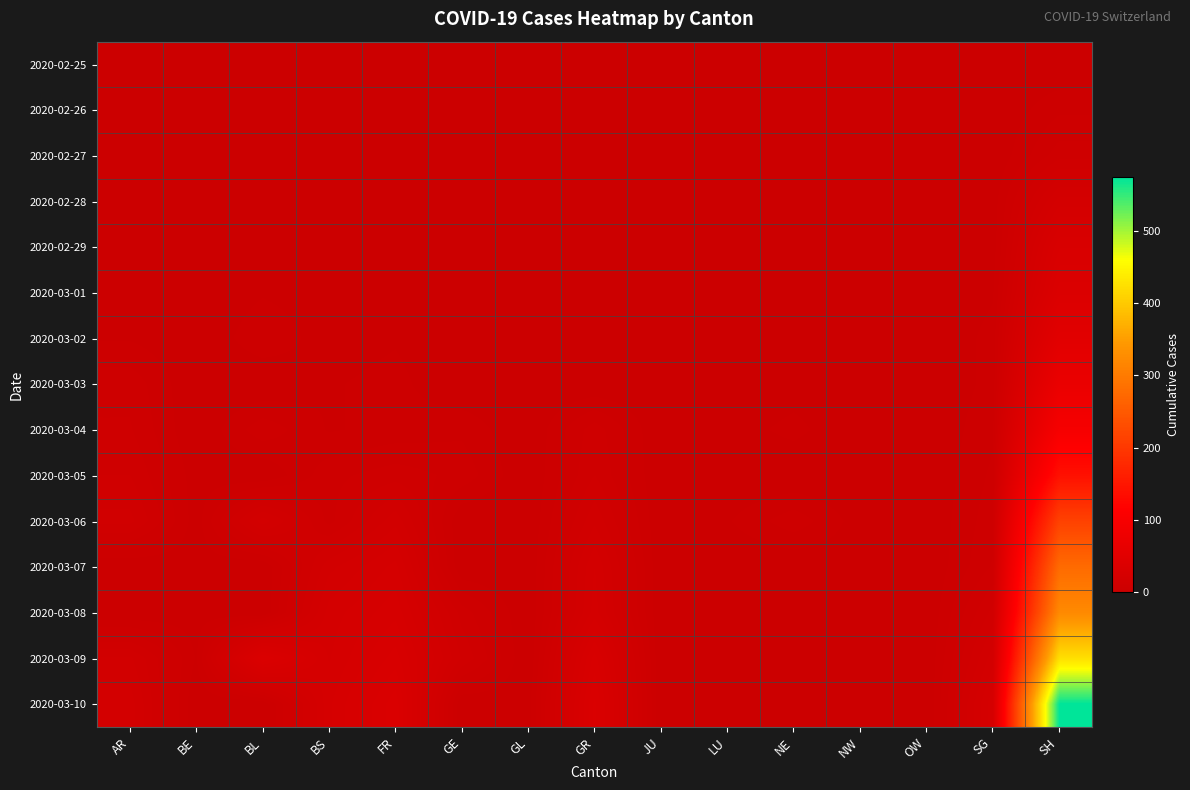

Reading right to left, what are all the values shown in this chart?

2020-02-25: SH=0	SG=0	OW=0	NW=0	NE=0	LU=0	JU=0	GR=0	GL=0	GE=0	FR=0	BS=0	BL=0	BE=0	AR=0
2020-02-26: SH=4	SG=0	OW=0	NW=0	NE=0	LU=0	JU=0	GR=0	GL=0	GE=0	FR=0	BS=0	BL=0	BE=0	AR=0
2020-02-27: SH=8	SG=0	OW=0	NW=0	NE=0	LU=0	JU=0	GR=0	GL=0	GE=0	FR=0	BS=0	BL=0	BE=0	AR=0
2020-02-28: SH=19	SG=1	OW=0	NW=0	NE=0	LU=0	JU=0	GR=0	GL=0	GE=0	FR=0	BS=1	BL=1	BE=0	AR=1
2020-02-29: SH=29	SG=1	OW=0	NW=0	NE=0	LU=0	JU=0	GR=0	GL=0	GE=0	FR=0	BS=1	BL=2	BE=0	AR=0
2020-03-01: SH=35	SG=2	OW=0	NW=0	NE=0	LU=0	JU=0	GR=0	GL=0	GE=0	FR=1	BS=1	BL=2	BE=0	AR=0
2020-03-02: SH=49	SG=3	OW=0	NW=0	NE=0	LU=0	JU=0	GR=0	GL=0	GE=0	FR=2	BS=1	BL=4	BE=0	AR=2
2020-03-03: SH=69	SG=3	OW=0	NW=0	NE=1	LU=0	JU=0	GR=0	GL=0	GE=0	FR=3	BS=2	BL=0	BE=0	AR=6
2020-03-04: SH=96	SG=4	OW=0	NW=0	NE=3	LU=1	JU=0	GR=8	GL=0	GE=4	FR=3	BS=2	BL=6	BE=0	AR=7
2020-03-05: SH=140	SG=5	OW=0	NW=0	NE=0	LU=0	JU=0	GR=9	GL=0	GE=6	FR=8	BS=6	BL=0	BE=1	AR=9
2020-03-06: SH=214	SG=6	OW=0	NW=1	NE=6	LU=2	JU=0	GR=13	GL=0	GE=0	FR=15	BS=6	BL=17	BE=1	AR=12
2020-03-07: SH=276	SG=7	OW=0	NW=1	NE=0	LU=0	JU=0	GR=18	GL=0	GE=0	FR=21	BS=15	BL=0	BE=1	AR=0
2020-03-08: SH=323	SG=12	OW=0	NW=1	NE=0	LU=0	JU=0	GR=19	GL=0	GE=8	FR=24	BS=19	BL=0	BE=1	AR=0
2020-03-09: SH=424	SG=17	OW=0	NW=1	NE=0	LU=0	JU=0	GR=28	GL=0	GE=11	FR=28	BS=20	BL=34	BE=2	AR=14
2020-03-10: SH=575	SG=22	OW=0	NW=2	NE=0	LU=0	JU=0	GR=32	GL=1	GE=0	FR=33	BS=22	BL=0	BE=0	AR=17